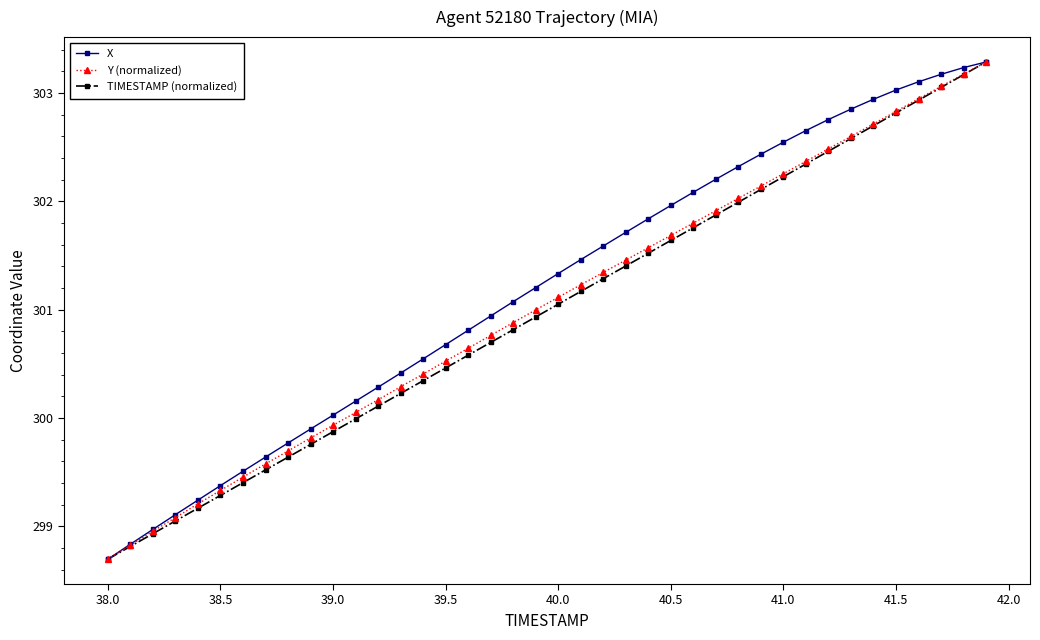

True or false: TIMESTAMP (normalized) has more than 2 points higher than both neighbors.

False